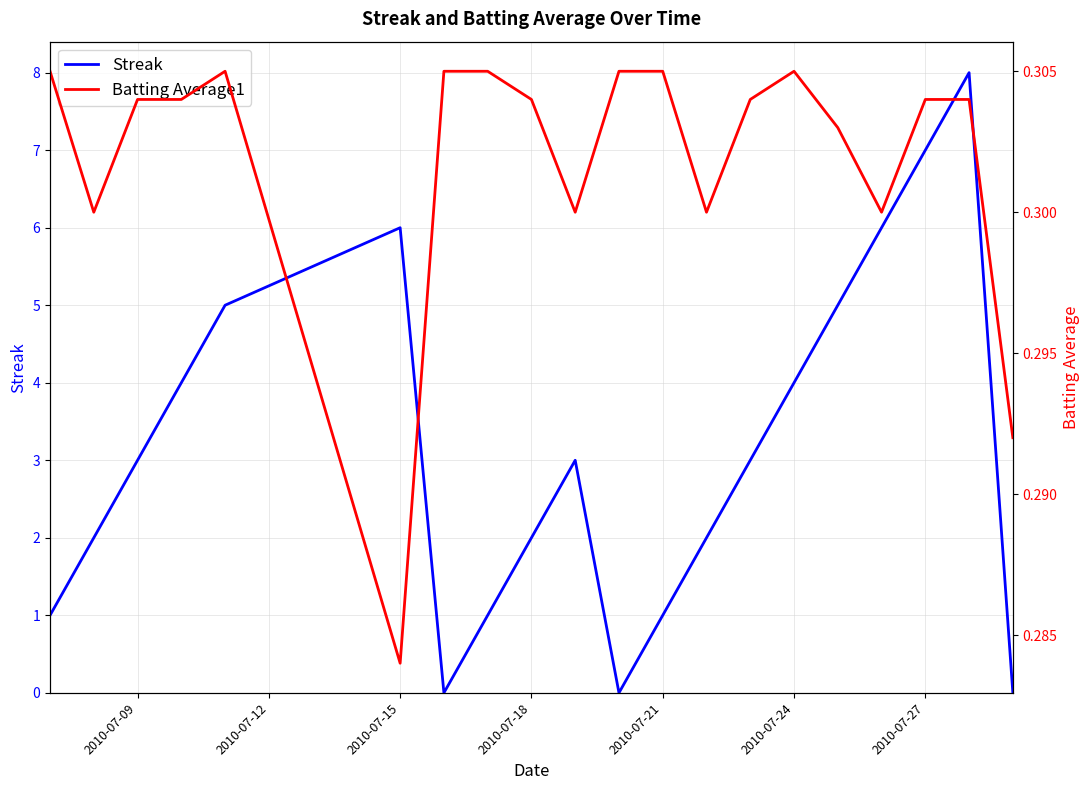

What is the maximum value shown in the chart?

8.0